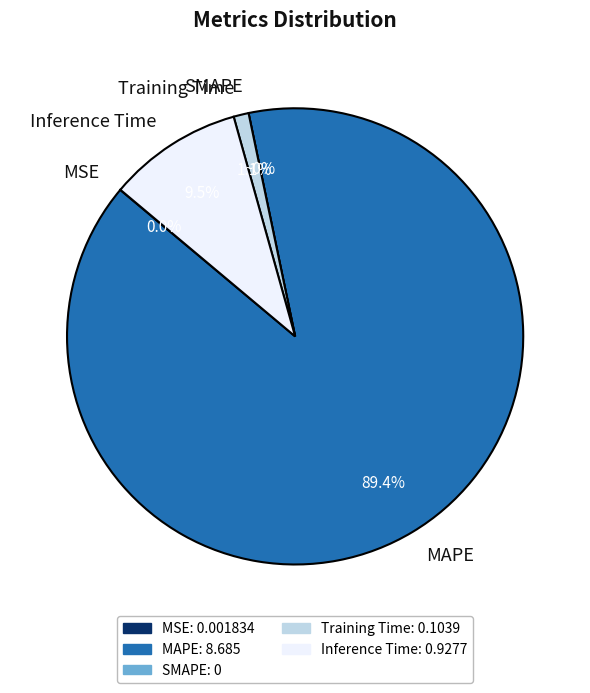

Rank the categories by value from lowest to highest.

SMAPE, MSE, Training Time, Inference Time, MAPE